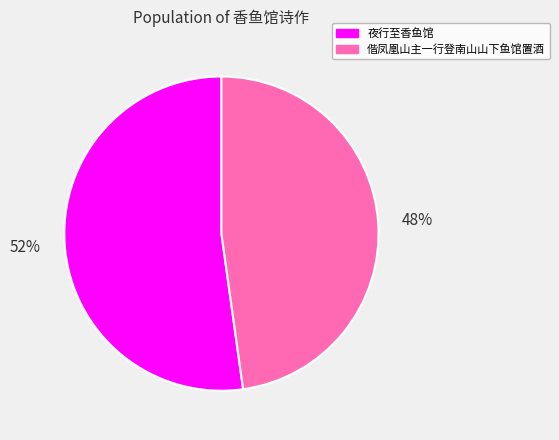

Which slice is the smallest?

偕凤凰山主一行登南山山下鱼馆置酒